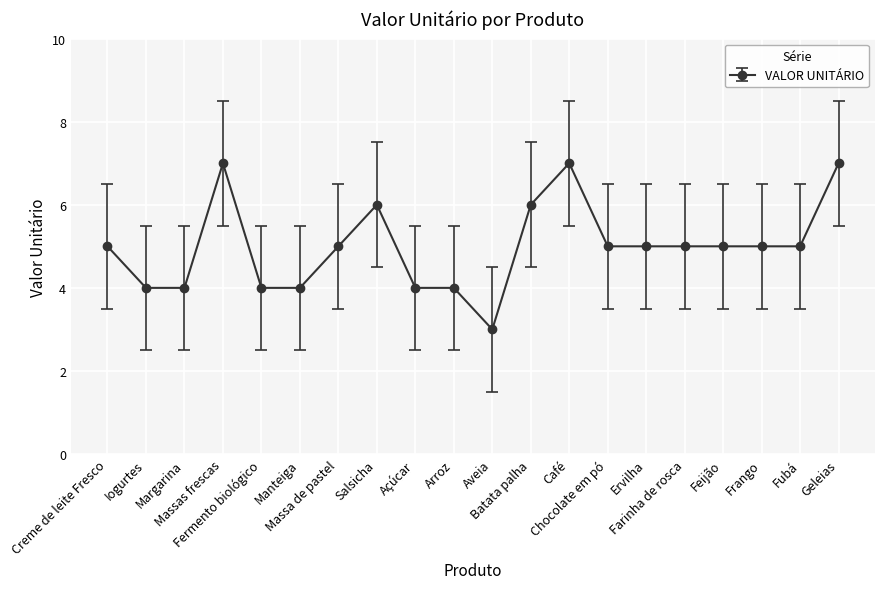

Reading right to left, transcribe all the data shown in this chart.

7	5	5	5	5	5	5	7	6	3	4	4	6	5	4	4	7	4	4	5